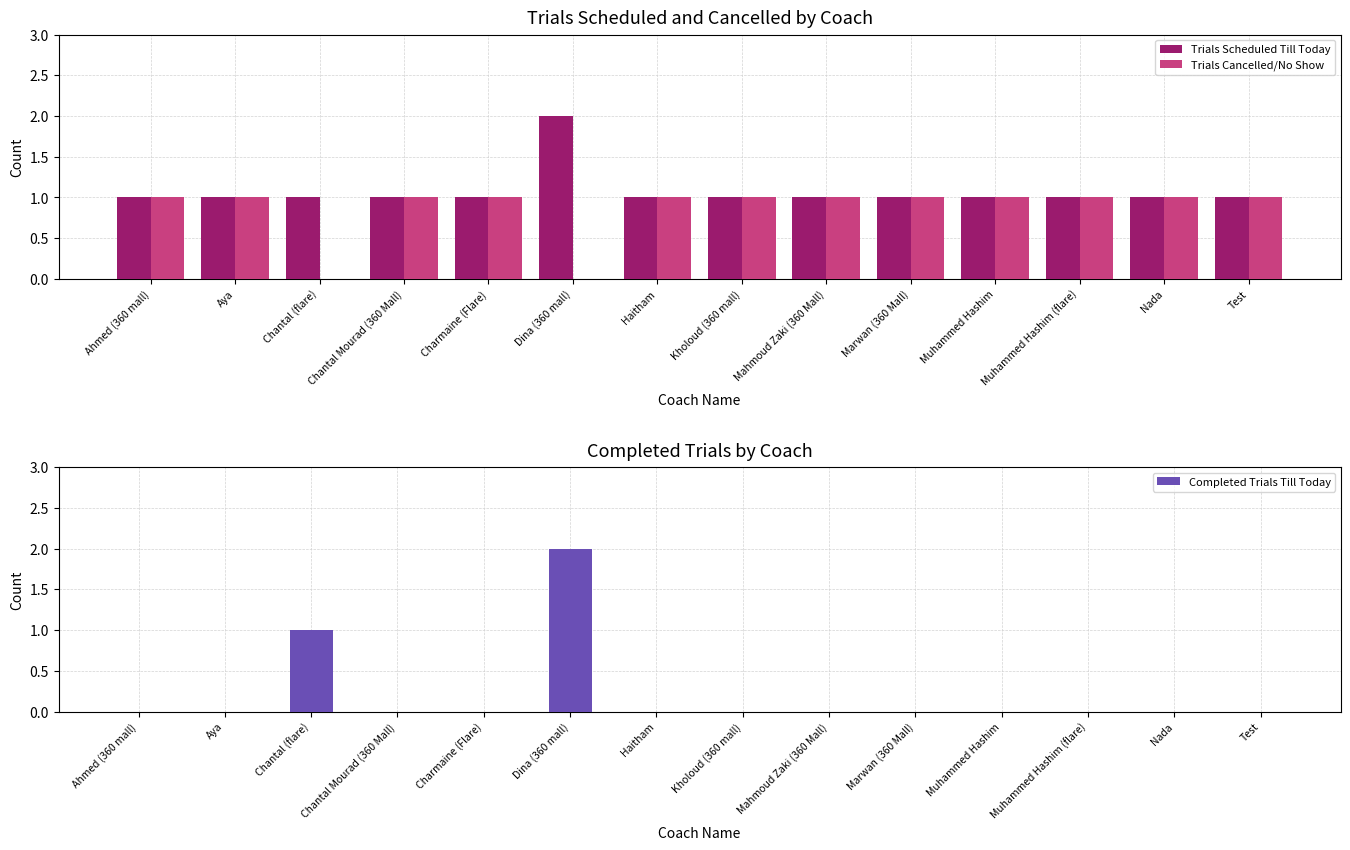

Reading right to left, transcribe all the data shown in this chart.

Trials Scheduled Till Today: 1	1	1	1	1	1	1	1	2	1	1	1	1	1
Trials Cancelled/No Show: 1	1	1	1	1	1	1	1	0	1	1	0	1	1
Completed Trials Till Today: 0	0	0	0	0	0	0	0	2	0	0	1	0	0